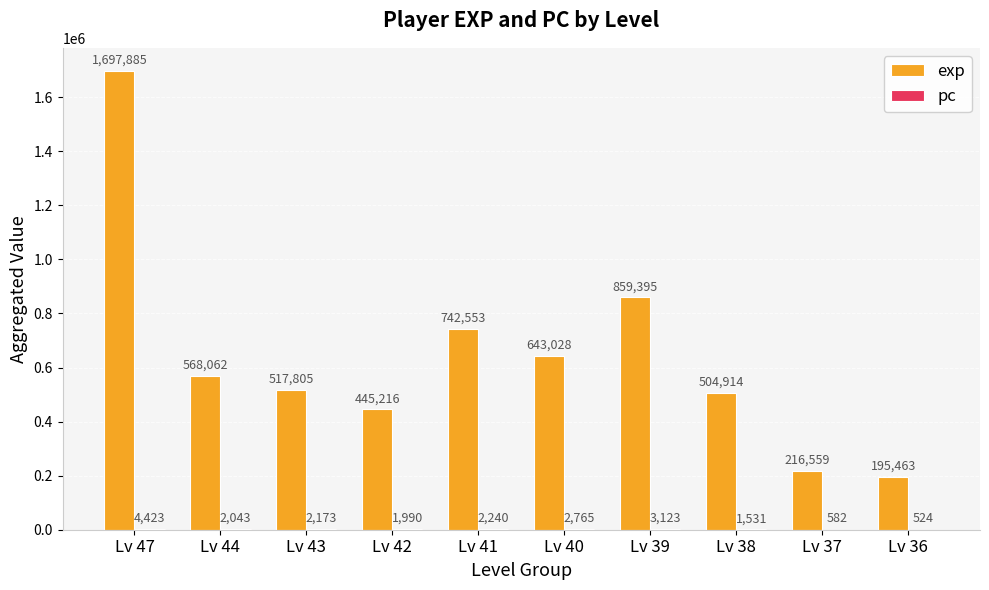

What is the sum of all exp values?

6390880